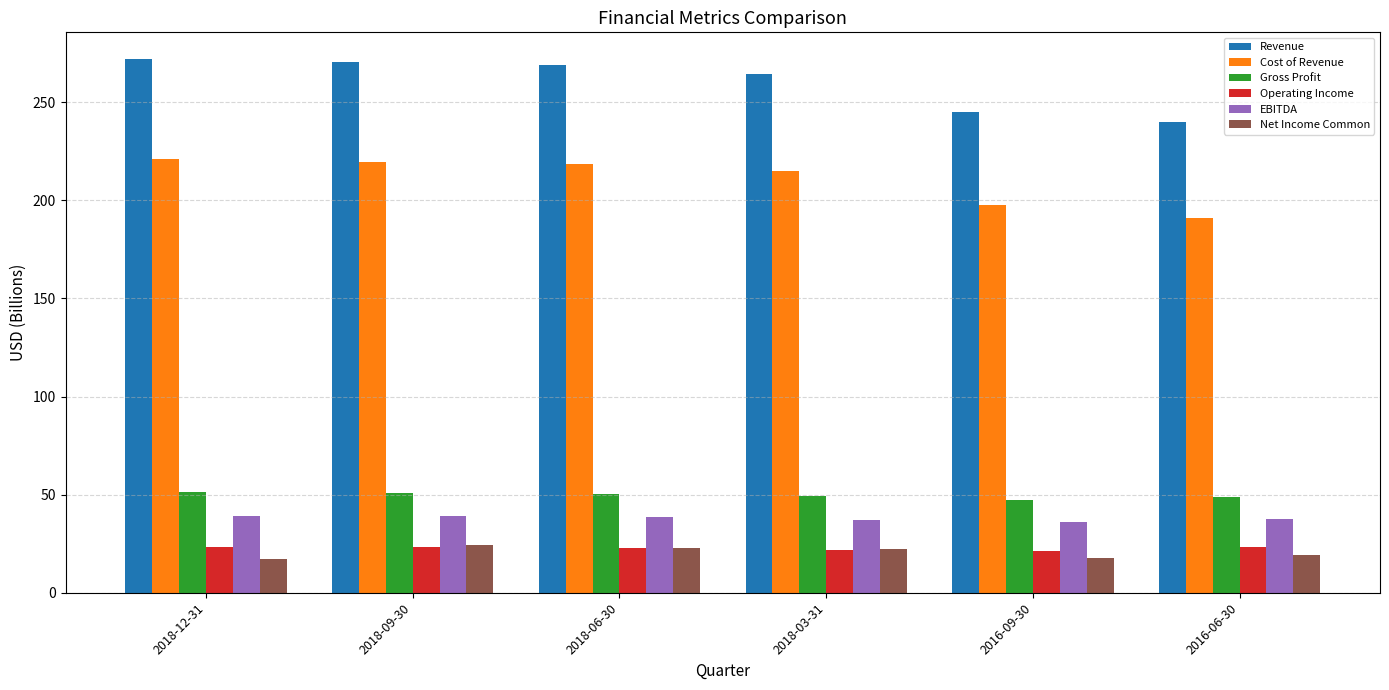

What is the lowest value of the EBITDA series?

35.9